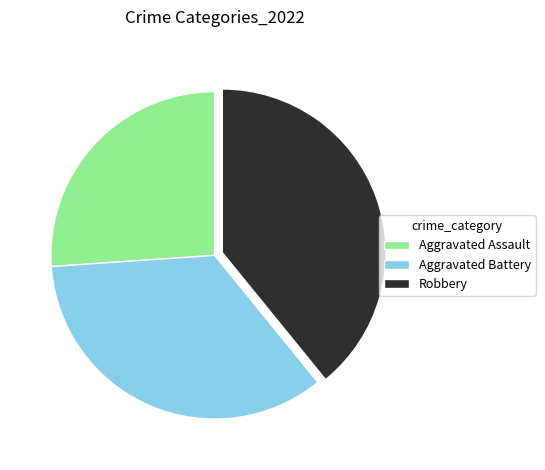

Count the number of slices in the pie.

3